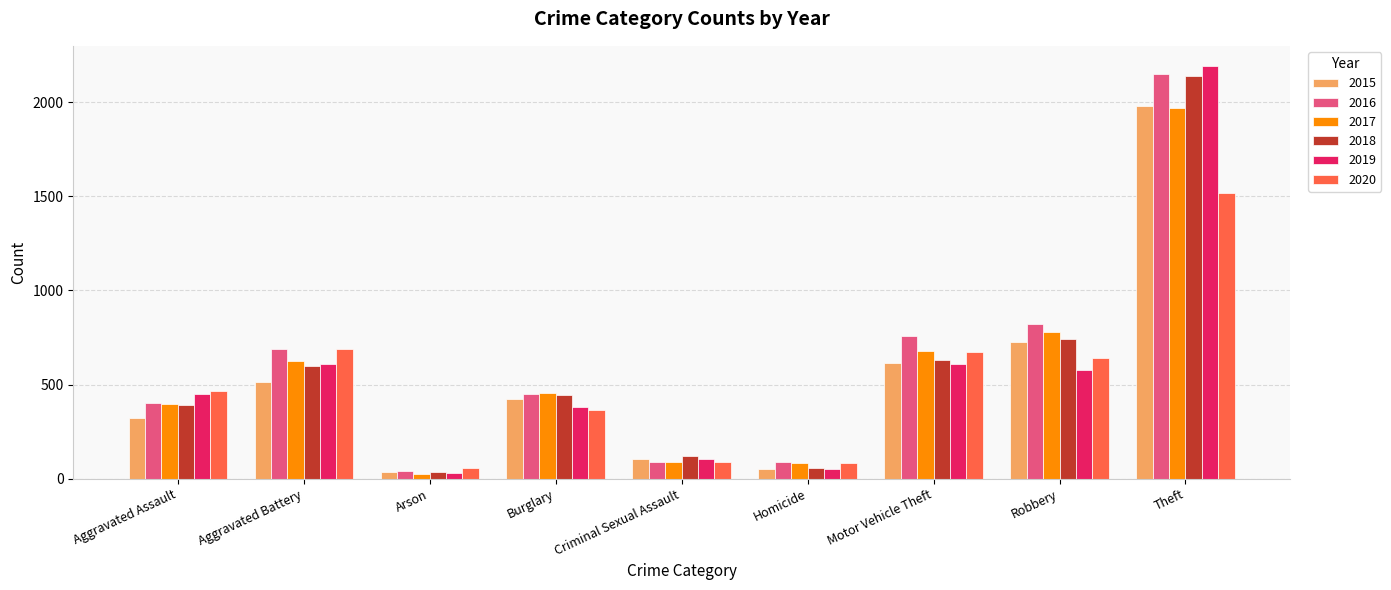

What is the difference between the maximum and second lowest values in the 2015 series?

1931